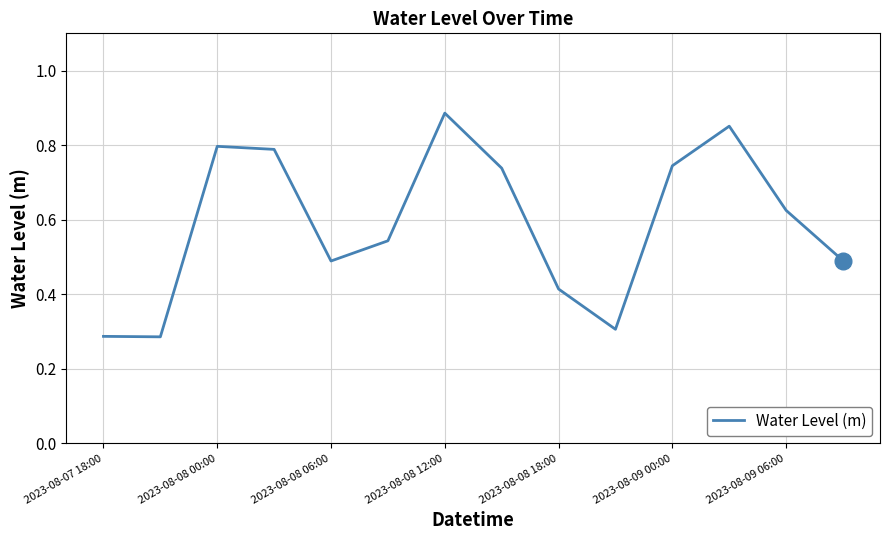

What is the value of the 12th point from the left?

0.9